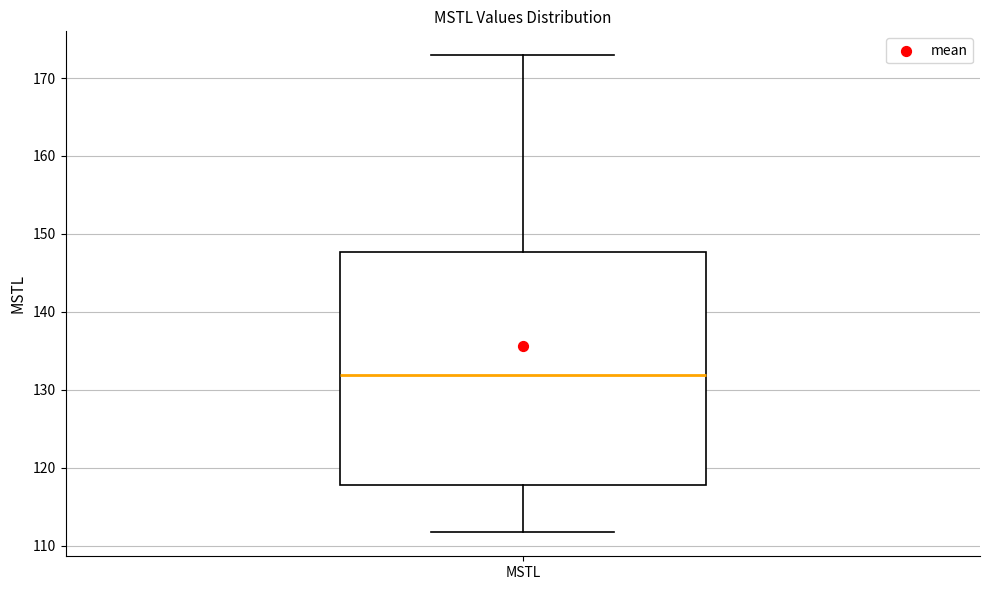

Where is the upper edge of the box for MSTL on the y-axis? The values are not printed on the chart, so give them approximately, as read against the axis.

148